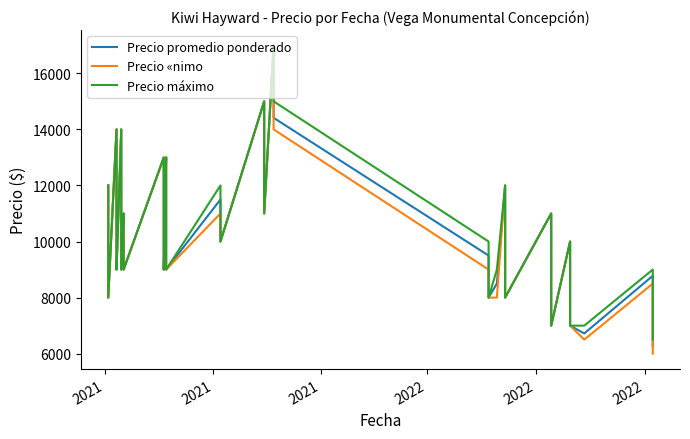

Rank the series by their average value, from highest to lowest.

Precio máximo, Precio promedio ponderado, Precio «nimo